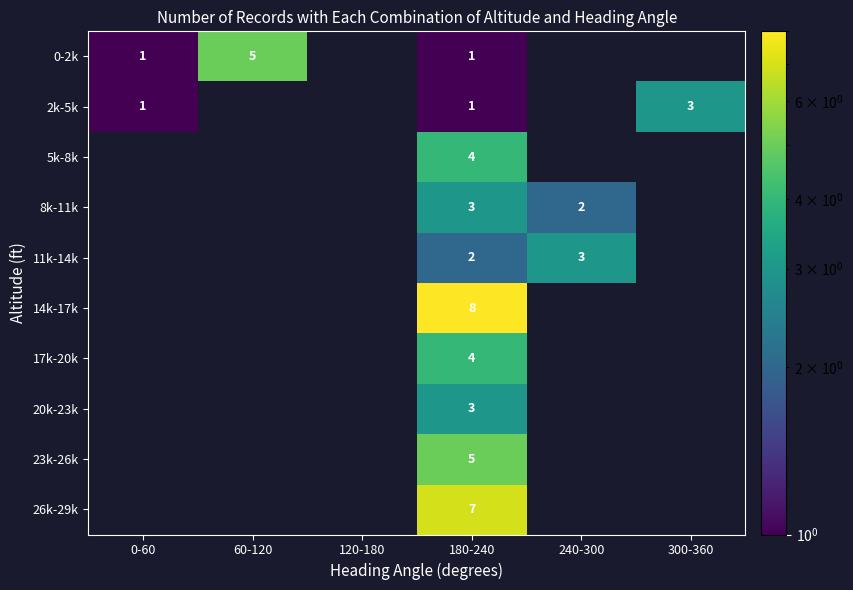

The value of 23k-26k at 60-120 is 3. True or false?

False